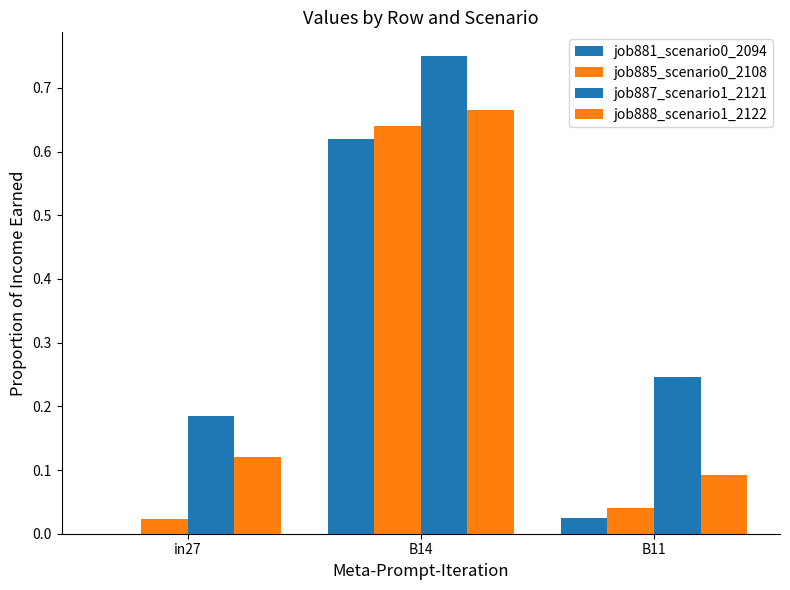

How many data points in job881_scenario0_2094 are above 0?

2